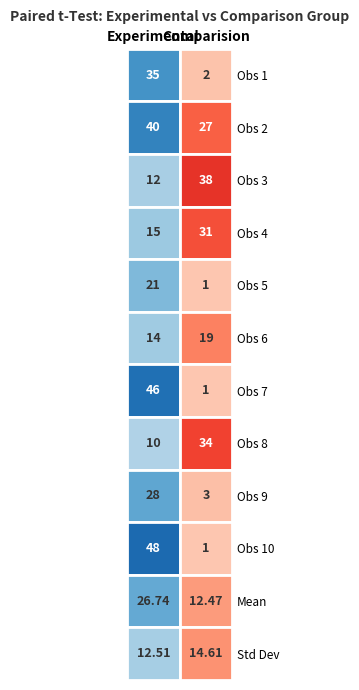

True or false: Experimental has a value of 64 at 9.

False